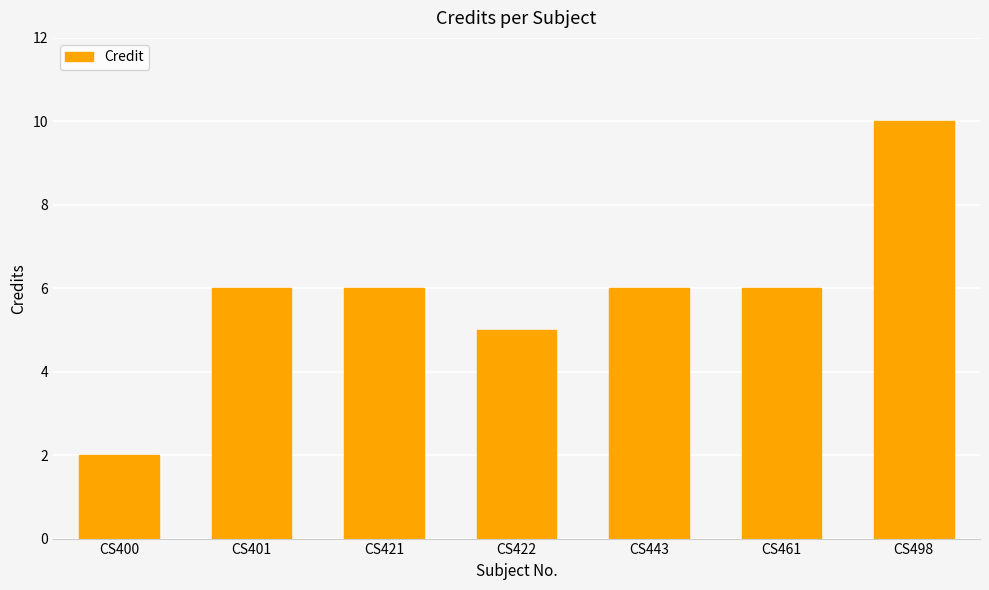

The chart shows a value of 10 at CS498. True or false?

True